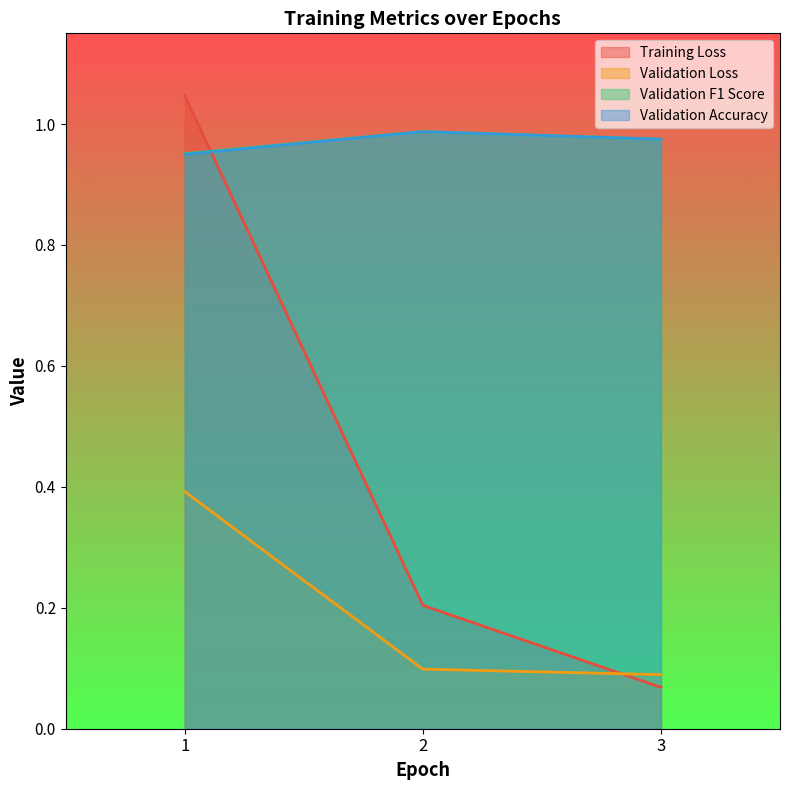

Reading right to left, transcribe all the data shown in this chart.

Training Loss: 0.1	0.2	1.0
Validation Loss: 0.1	0.1	0.4
Validation F1 Score: 1.0	1.0	1.0
Validation Accuracy: 1.0	1.0	0.9